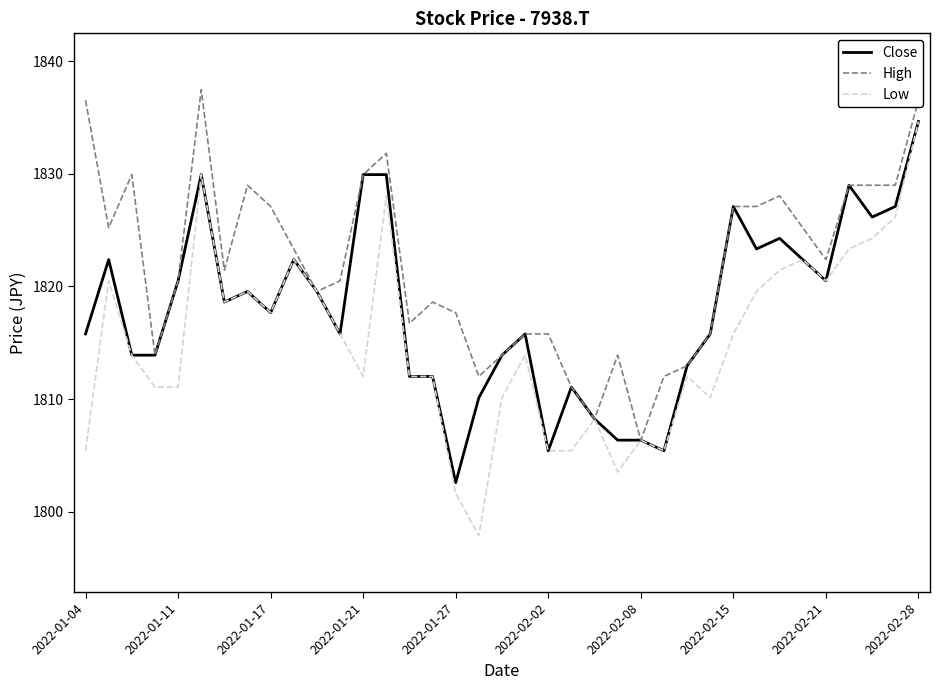

Which series has the largest range (max minus min)?

Low